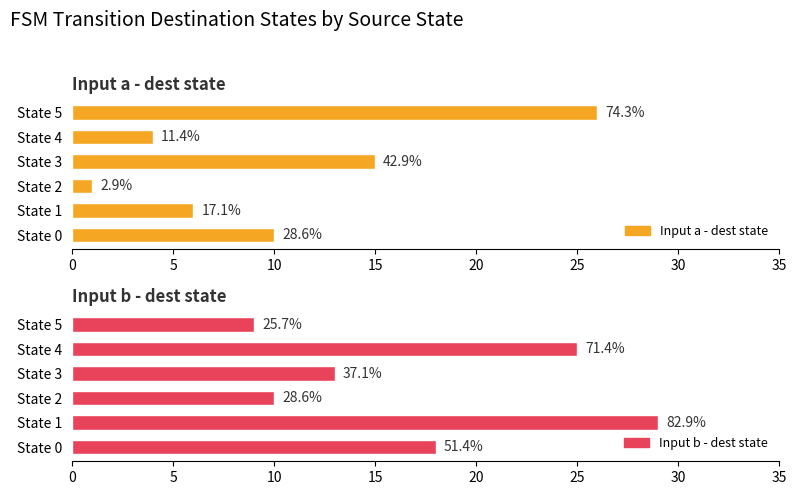

The value of Input a - dest state at State 2 is 2. True or false?

False